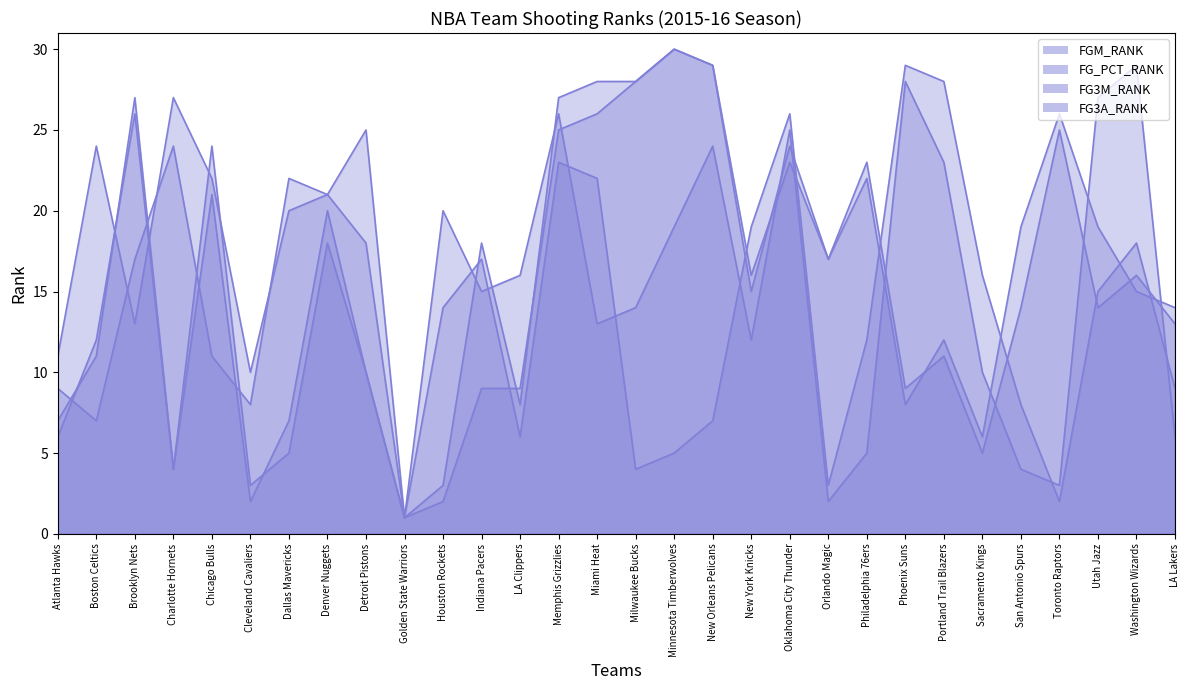

The FG_PCT_RANK series shows 3 at New Orleans Pelicans. True or false?

False